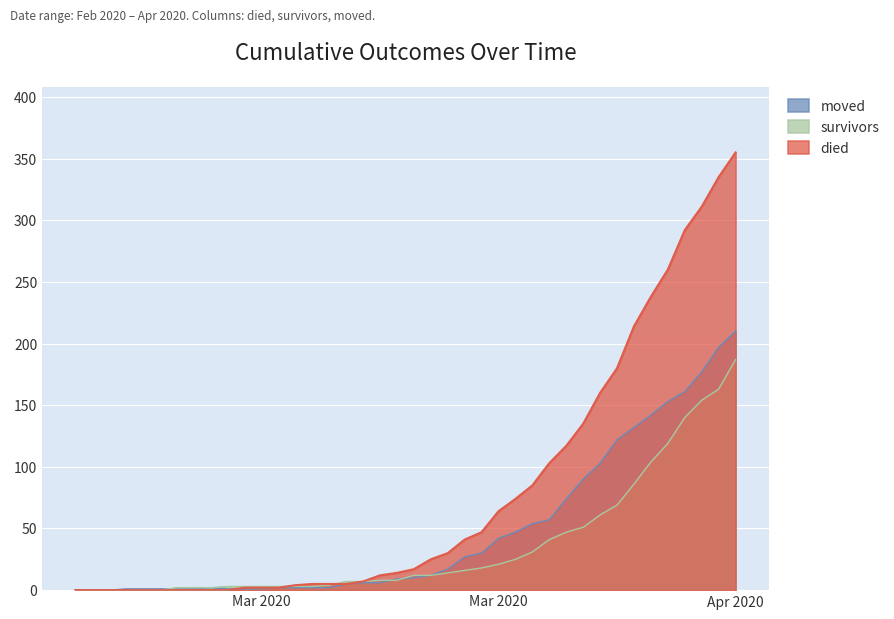

The died series shows 17 at 2020-03-22. True or false?

False